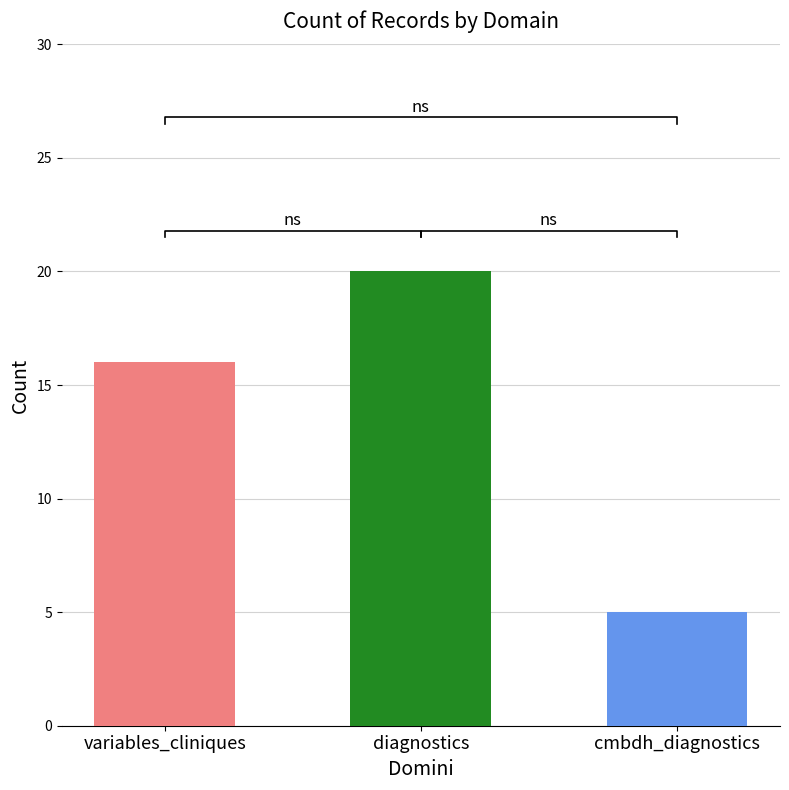

Is it true that the value at variables_cliniques is 27?

False